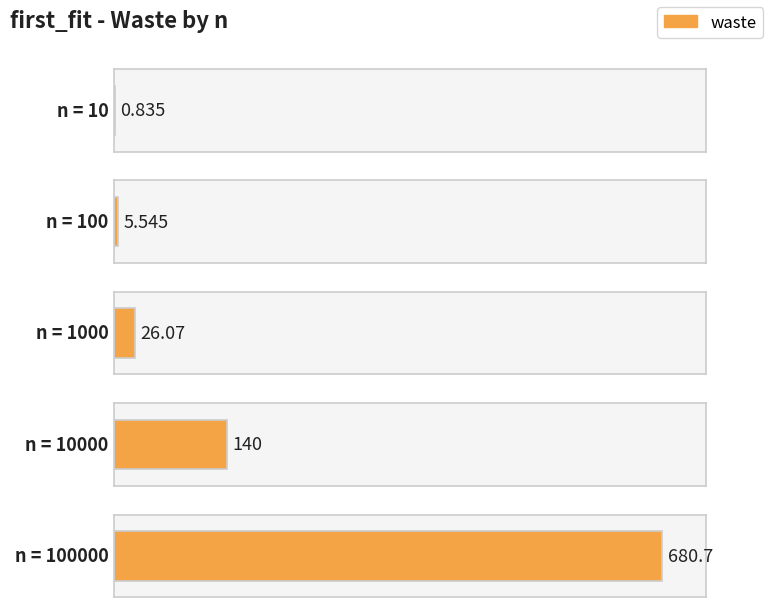

List the labels in order of value, largest first.

100000, 10000, 1000, 100, 10